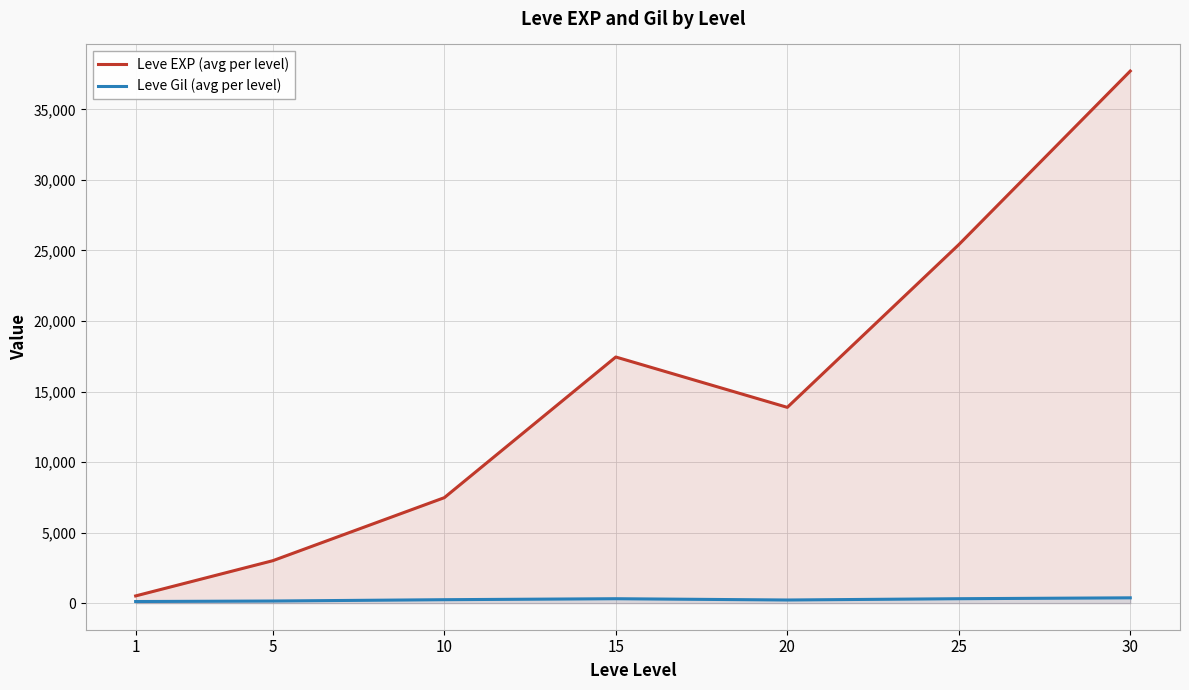

Reading left to right, list all the values displayed in this chart.

Leve EXP (avg per level): 1=510.2	5=3008.3	10=7475.0	15=17445.0	20=13876.7	25=25410.0	30=37715.0
Leve Gil (avg per level): 1=113.0	5=149.3	10=242.5	15=312.0	20=220.8	25=312.7	30=375.2